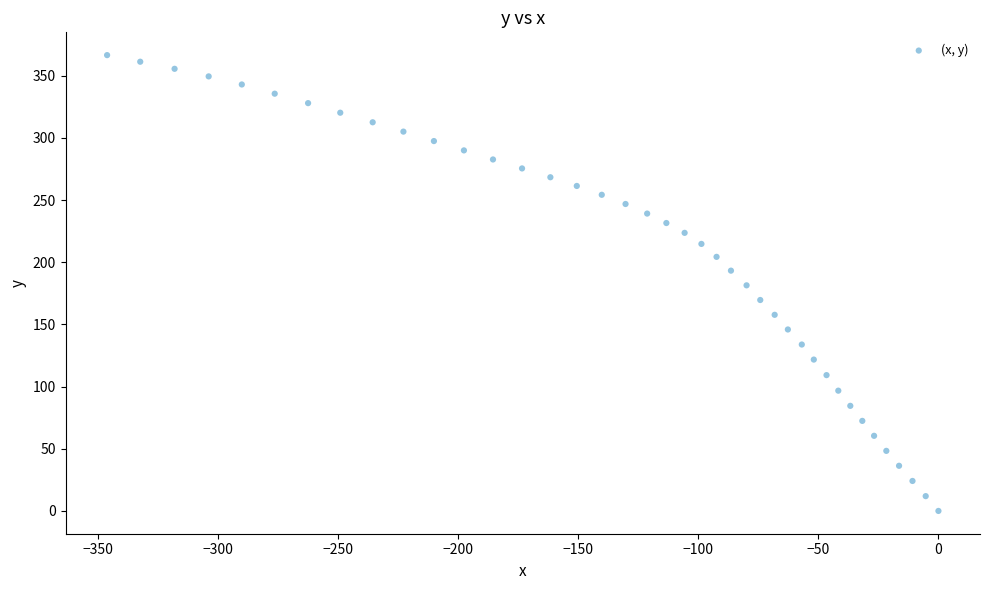

What is the range of X values (max minus min)?

346.2